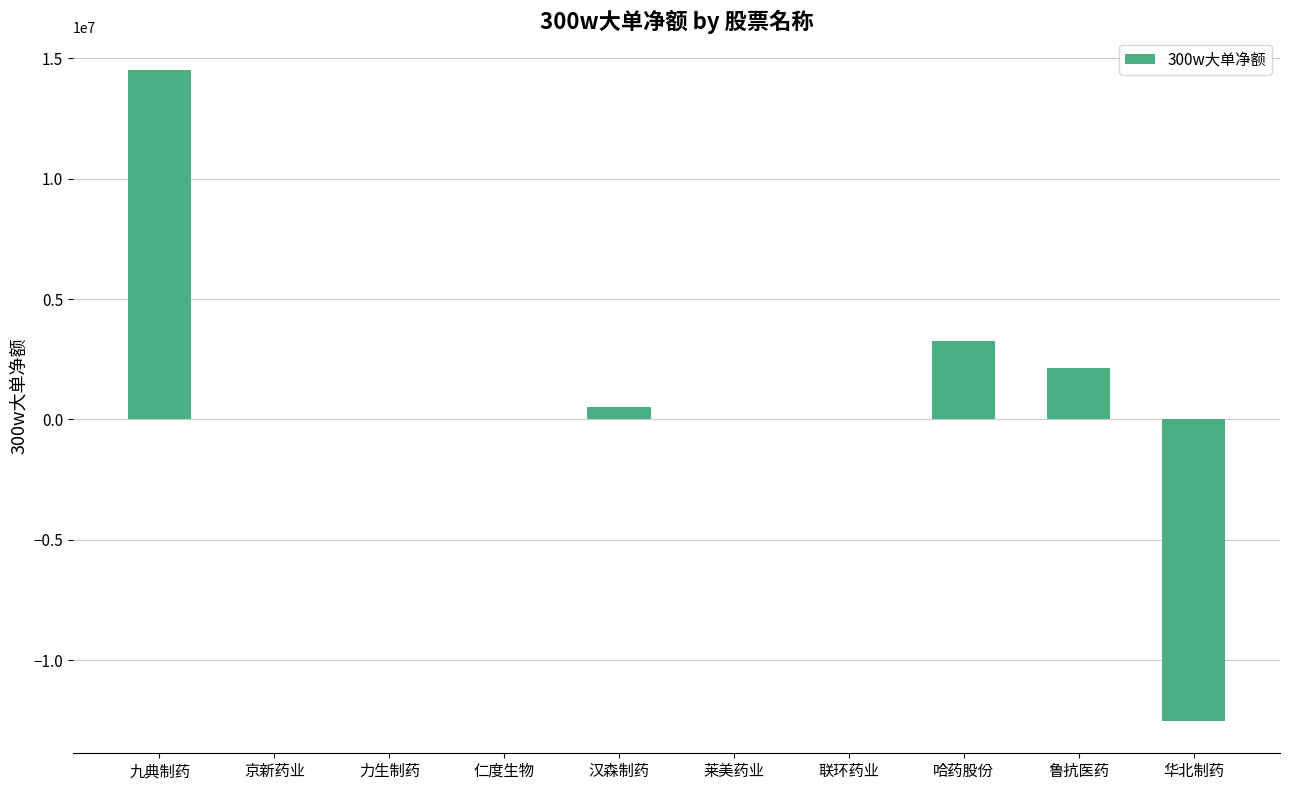

Which label corresponds to the largest value in the chart?

九典制药